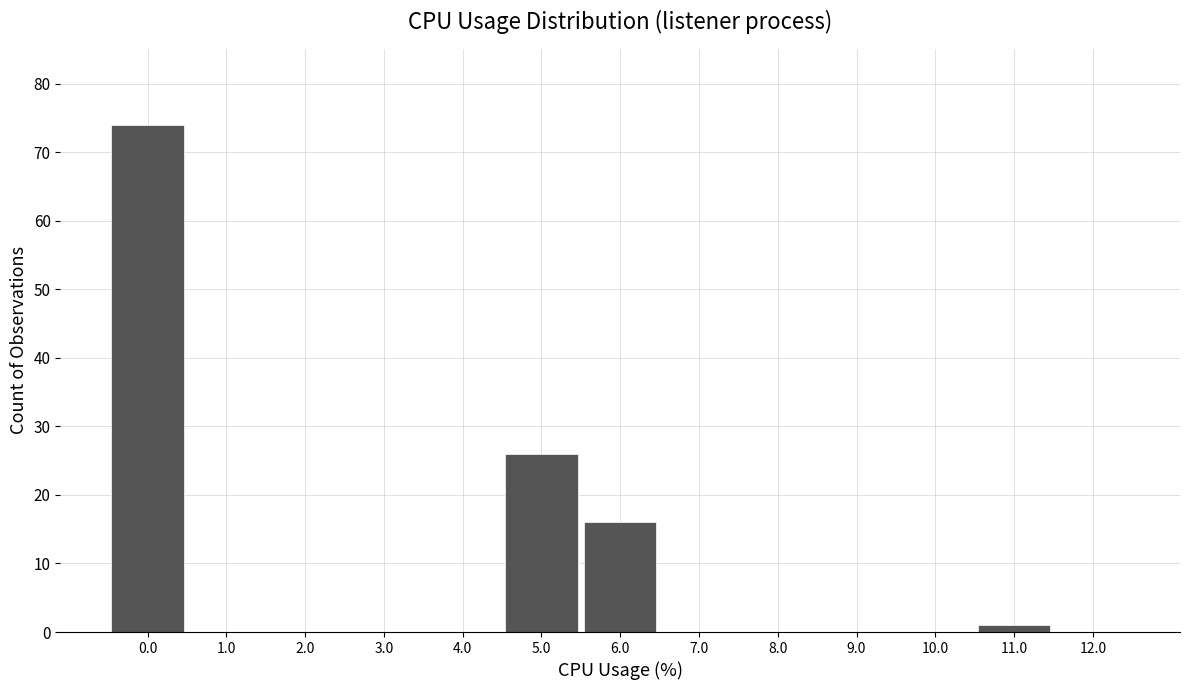

Reading left to right, extract all data points from this chart.

0.0=74	1.0=0	2.0=0	3.0=0	4.0=0	5.0=26	6.0=16	7.0=0	8.0=0	9.0=0	10.0=0	11.0=1	12.0=0